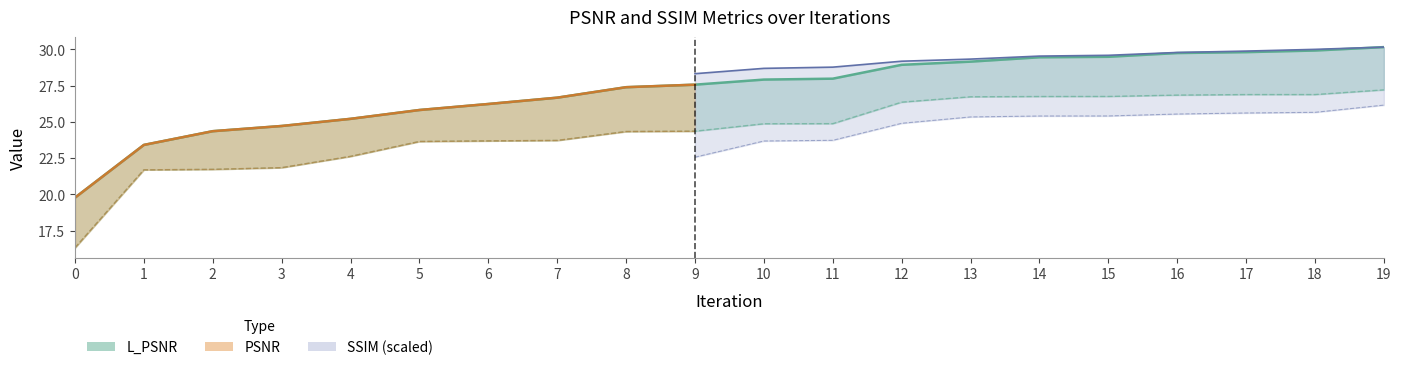

Count the number of categories in the chart.

20